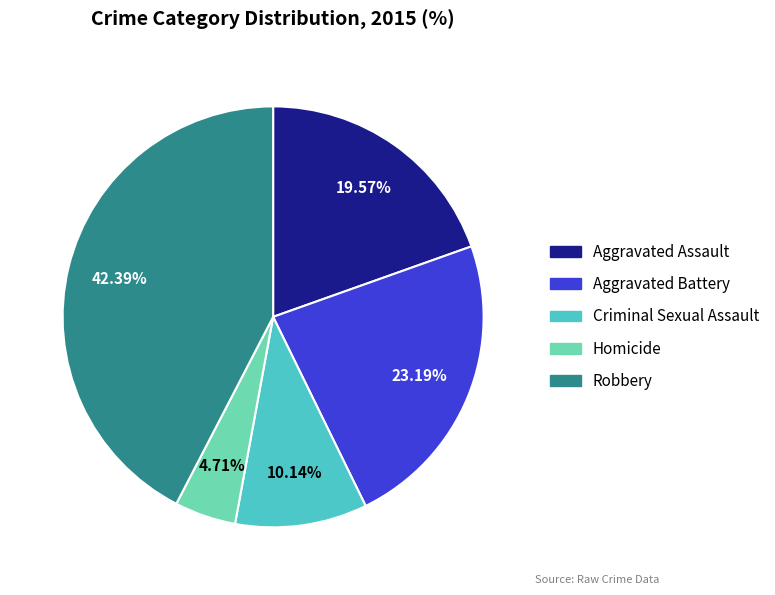

Which slice is the largest?

Robbery